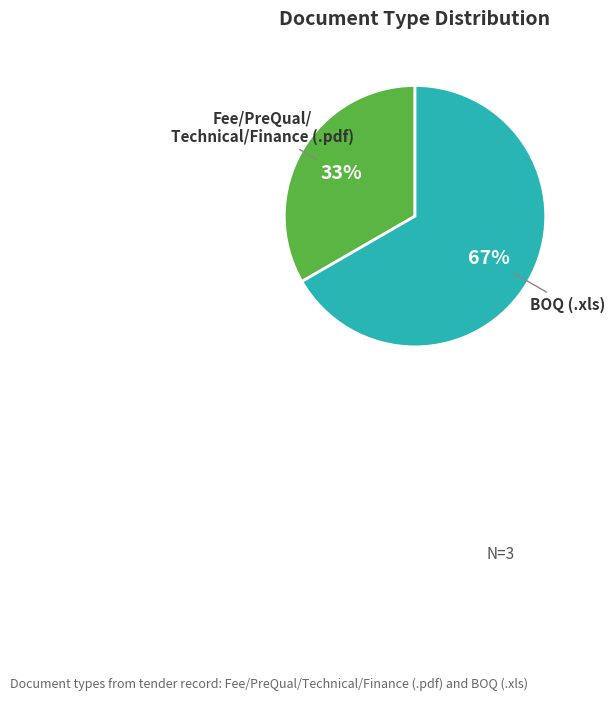

Does any single category account for the majority?

Yes